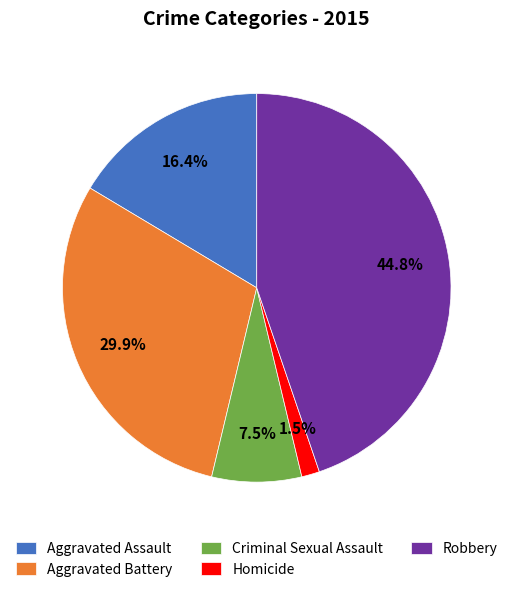

What is the largest slice in the pie chart?

Robbery